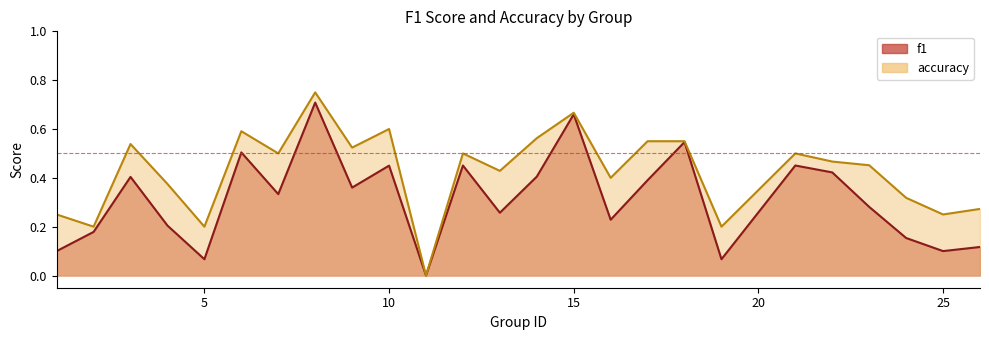

Which category has the highest value in the accuracy series?

8